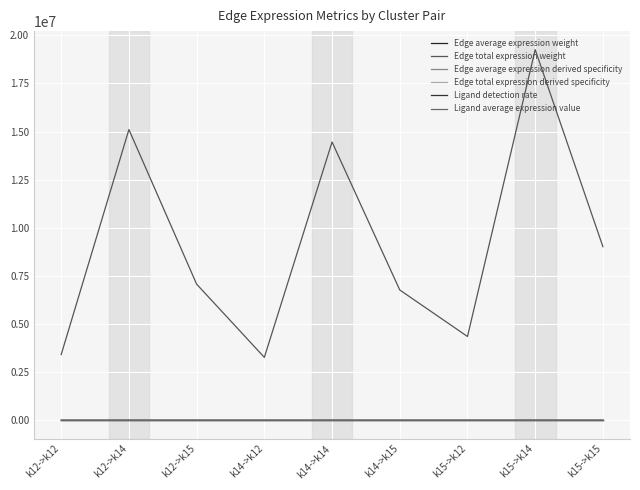

At which category is the sum across all series the highest?

k15->k14